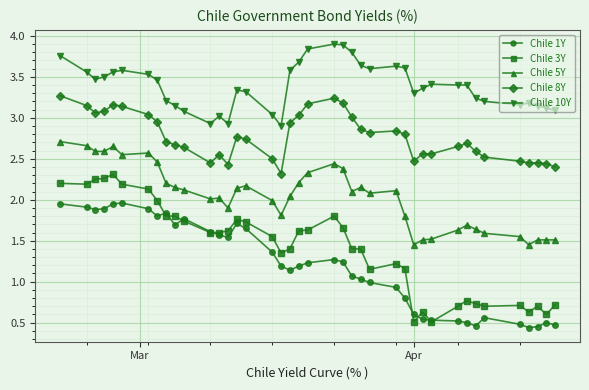

Which series has the largest total across all categories?

Chile 10Y